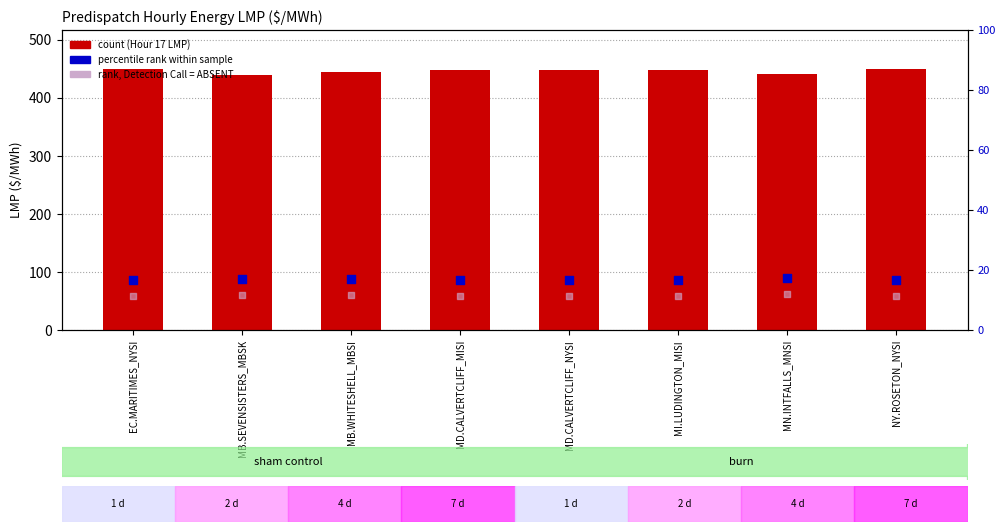

At which category is the sum across all series the highest?

EC.MARITIMES_NYSI